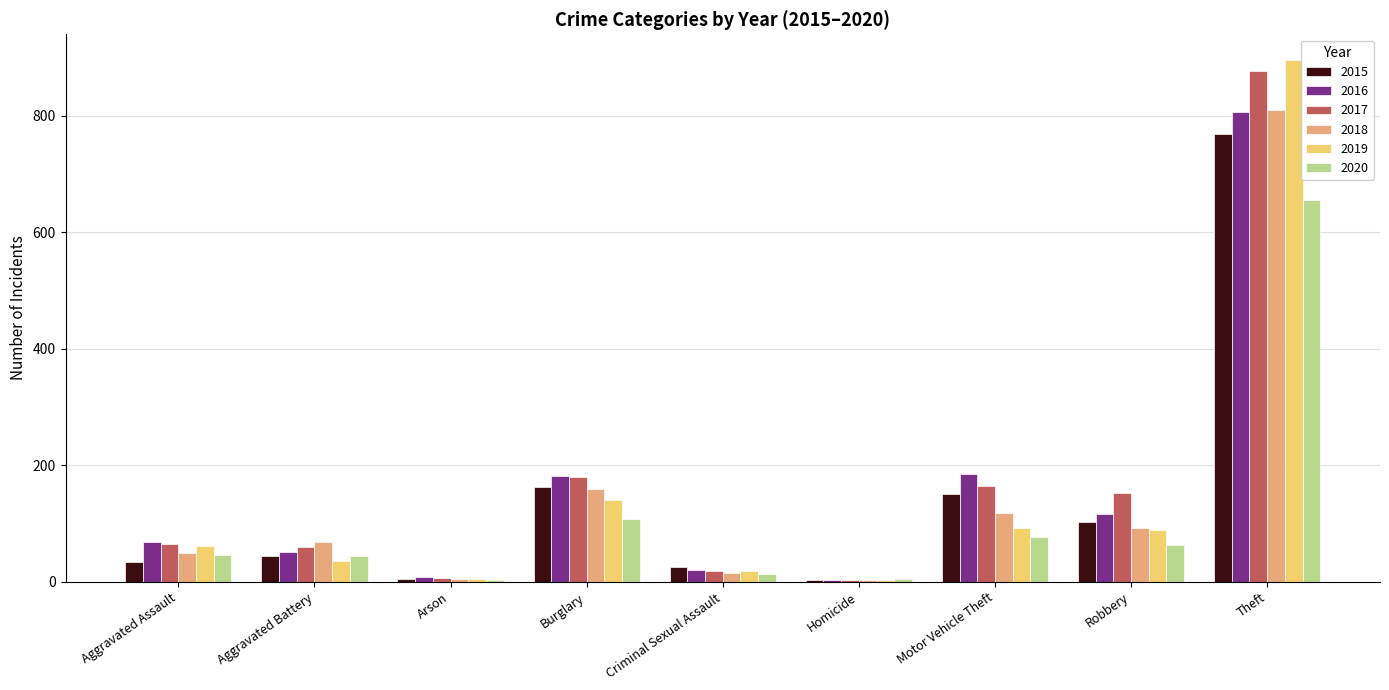

How many series are shown in this chart?

6